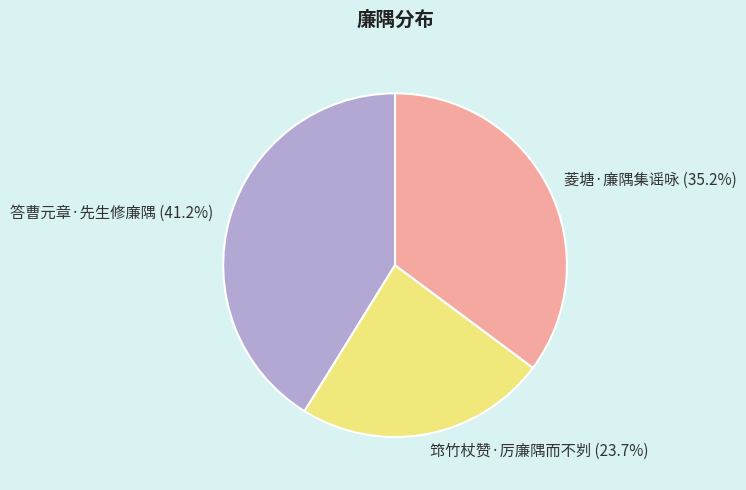

Which has a higher value, 答曹元章·先生修廉隅 (41.2%) or 菱塘·廉隅集谣咏 (35.2%)?

答曹元章·先生修廉隅 (41.2%)